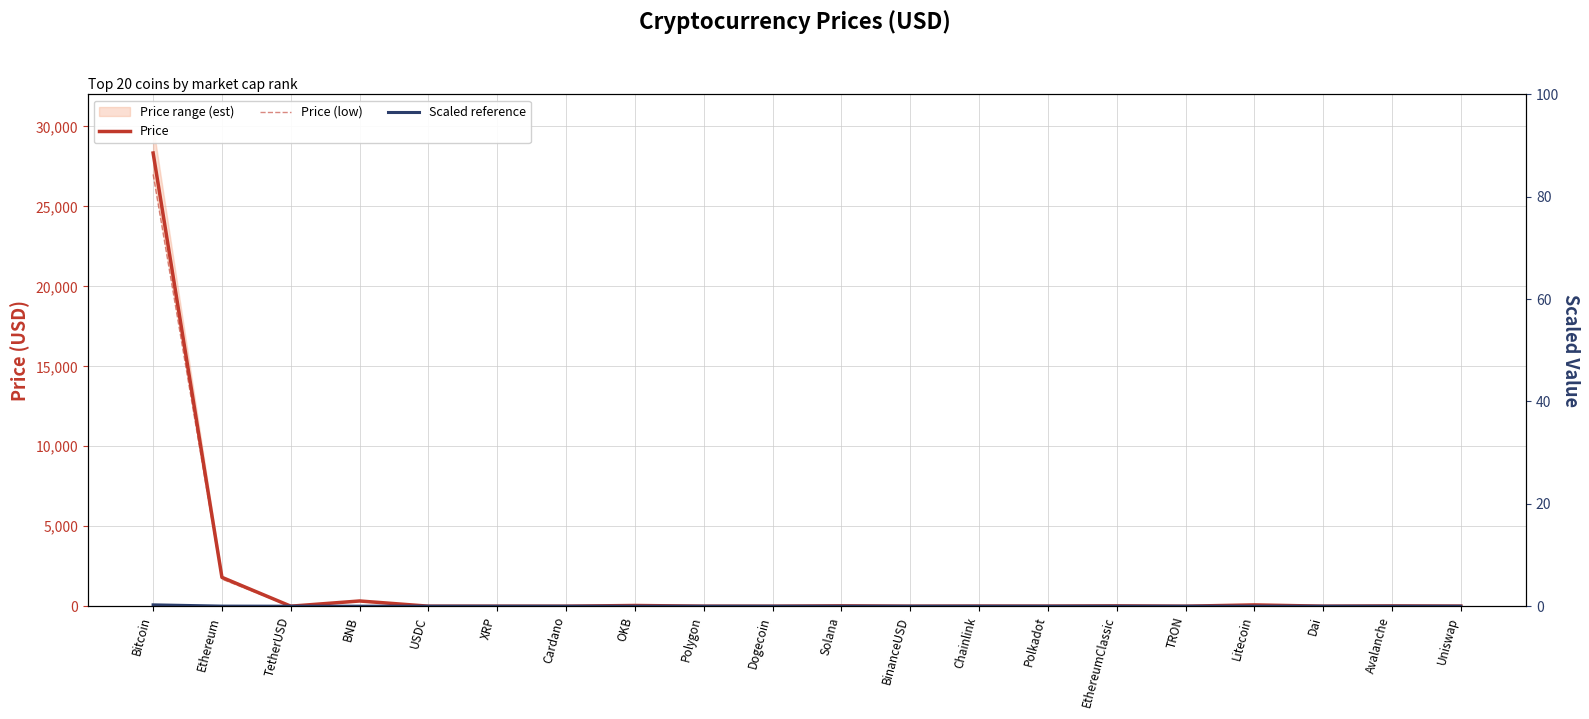

In Price (deaths scale), how many points are lower than both neighbors (excluding endpoints)?

7